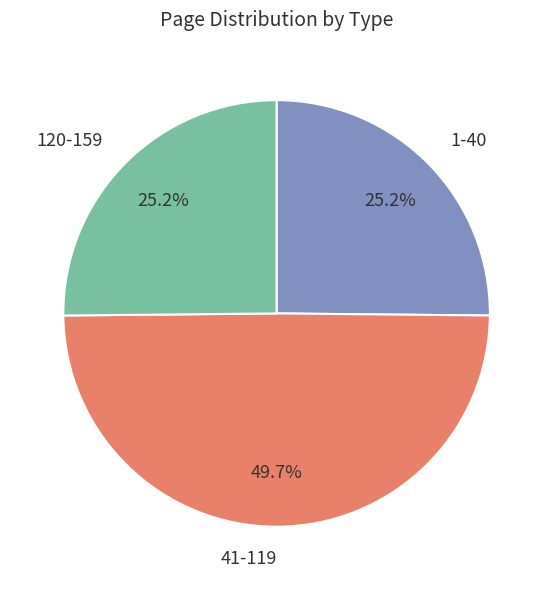

What portion of the pie excludes 120-159?

74.8%